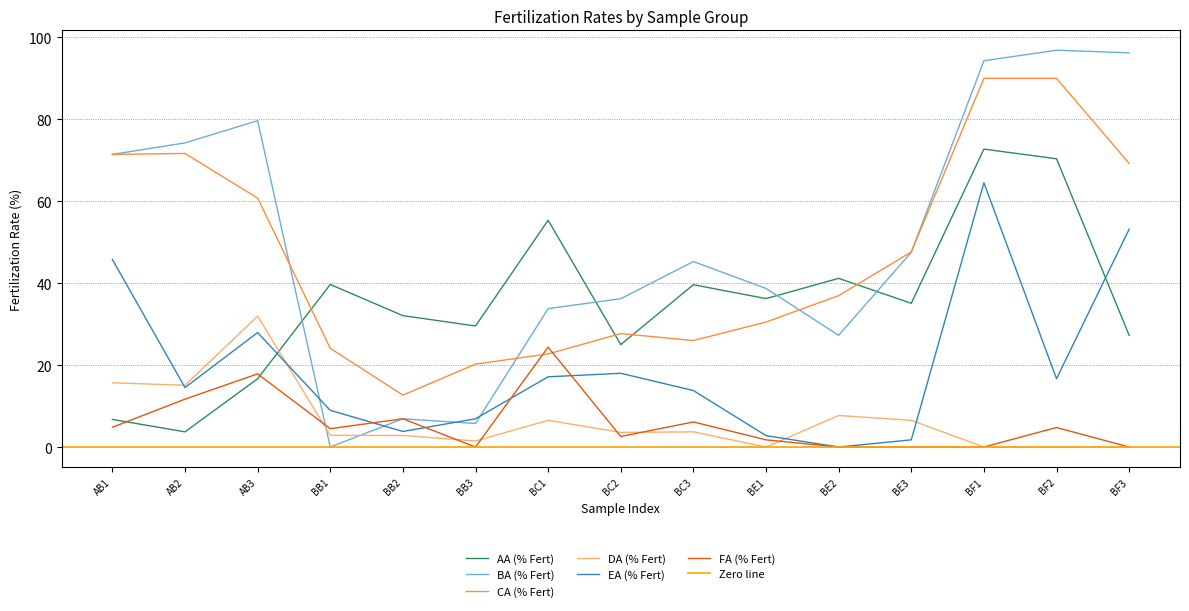

Reading right to left, transcribe all the data shown in this chart.

AA (% Fert): BF3=27.3	BF2=70.4	BF1=72.7	BE3=35.1	BE2=41.2	BE1=36.2	BC3=39.6	BC2=25.0	BC1=55.4	BB3=29.5	BB2=32.1	BB1=39.7	AB3=16.7	AB2=3.7	AB1=6.7
BA (% Fert): BF3=96.2	BF2=96.9	BF1=94.3	BE3=47.5	BE2=27.3	BE1=38.7	BC3=45.3	BC2=36.2	BC1=33.8	BB3=5.7	BB2=6.9	BB1=0.0	AB3=79.7	AB2=74.2	AB1=71.4
CA (% Fert): BF3=69.2	BF2=90.0	BF1=90.0	BE3=47.6	BE2=37.0	BE1=30.5	BC3=26.0	BC2=27.7	BC1=22.7	BB3=20.2	BB2=12.7	BB1=24.1	AB3=60.8	AB2=71.7	AB1=71.4
DA (% Fert): BF3=0.0	BF2=0.0	BF1=0.0	BE3=6.5	BE2=7.7	BE1=0.0	BC3=3.7	BC2=3.6	BC1=6.5	BB3=1.5	BB2=2.8	BB1=2.9	AB3=31.9	AB2=15.1	AB1=15.7
EA (% Fert): BF3=53.2	BF2=16.7	BF1=64.5	BE3=1.8	BE2=0.0	BE1=2.8	BC3=13.8	BC2=18.0	BC1=17.1	BB3=6.9	BB2=3.8	BB1=9.0	AB3=27.9	AB2=14.5	AB1=45.8
FA (% Fert): BF3=0.0	BF2=4.8	BF1=0.0	BE3=0.0	BE2=0.0	BE1=1.8	BC3=6.1	BC2=2.6	BC1=24.4	BB3=0.0	BB2=6.9	BB1=4.5	AB3=17.9	AB2=11.7	AB1=4.8